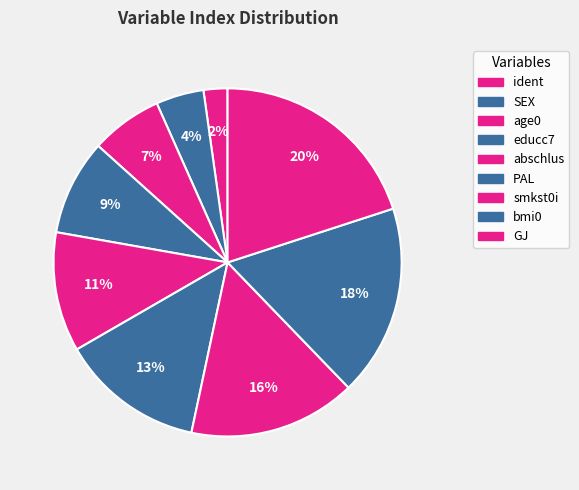

To the nearest percent, what portion does PAL represent?

13%